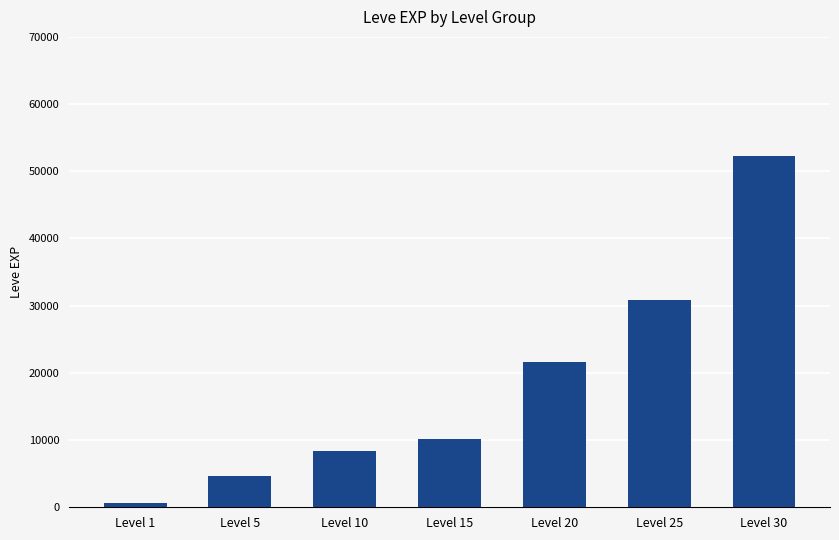

What is the difference between the values at Level 20 and Level 5?

16940